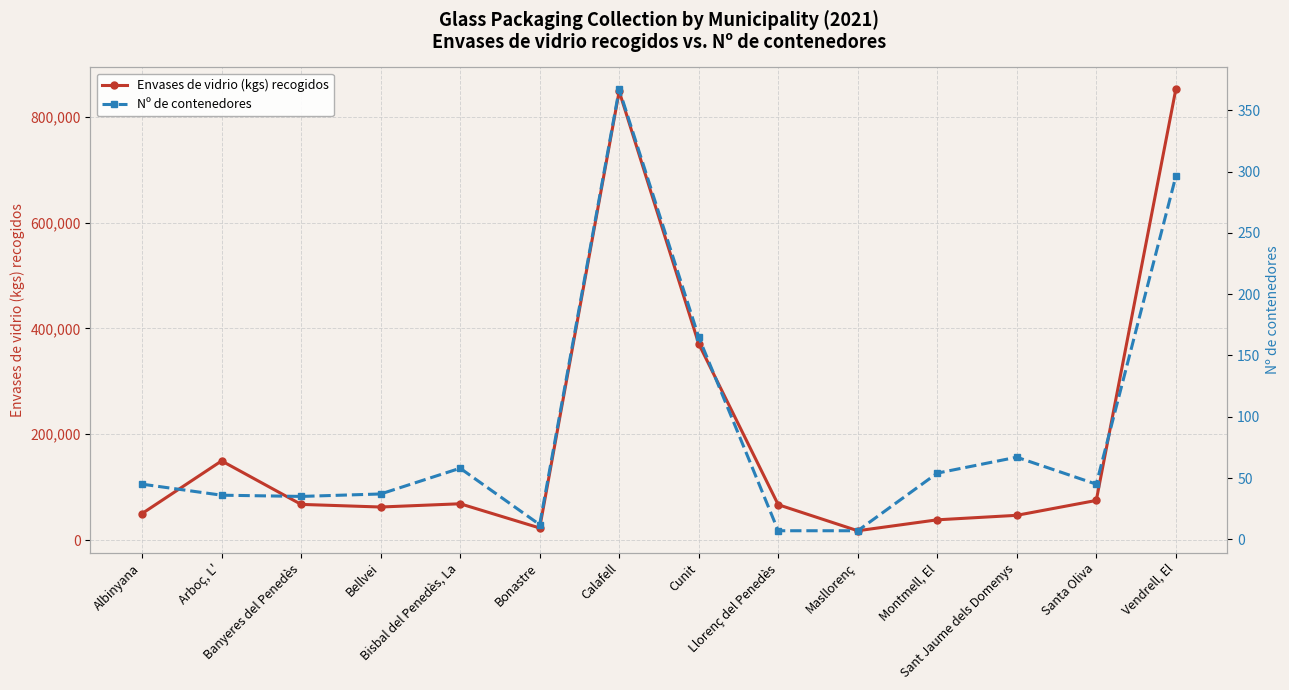

Reading left to right, what are all the values shown in this chart?

Envases de vidrio (kgs) recogidos: Albinyana=50208	Arboç, L'=149660	Banyeres del Penedès=67491	Bellvei=62541	Bisbal del Penedès, La=68660	Bonastre=22934	Calafell=848027	Cunit=371020	Llorenç del Penedès=66906	Masllorenç=17698	Montmell, El=38336	Sant Jaume dels Domenys=46840	Santa Oliva=74955	Vendrell, El=851454
Nº de contenedores: Albinyana=45	Arboç, L'=36	Banyeres del Penedès=35	Bellvei=37	Bisbal del Penedès, La=58	Bonastre=12	Calafell=367	Cunit=165	Llorenç del Penedès=7	Masllorenç=7	Montmell, El=54	Sant Jaume dels Domenys=67	Santa Oliva=45	Vendrell, El=296